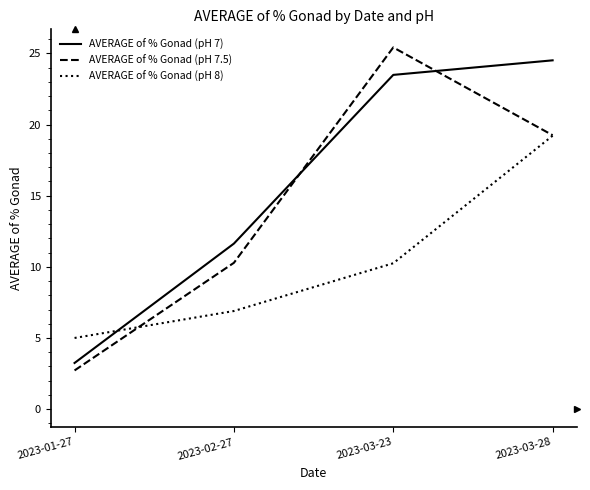

The AVERAGE of % Gonad (pH 8) series shows 19.2 at 2023-03-28. True or false?

True